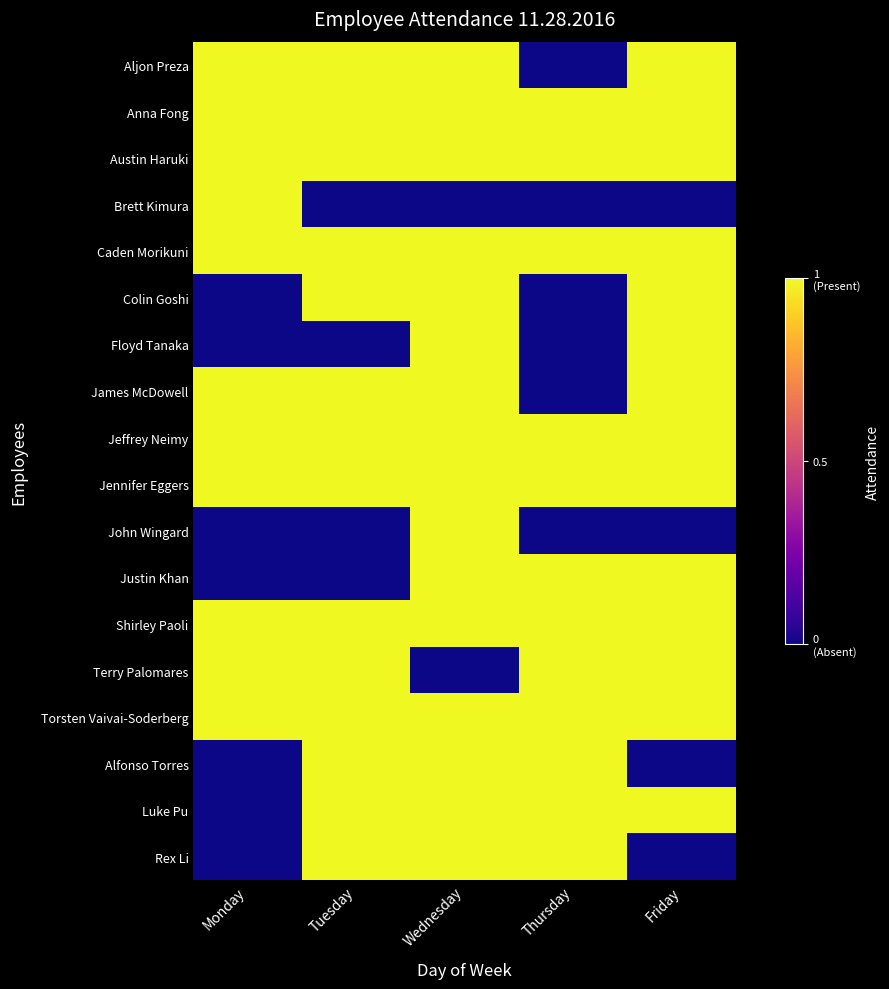

Count the number of data series in this chart.

18